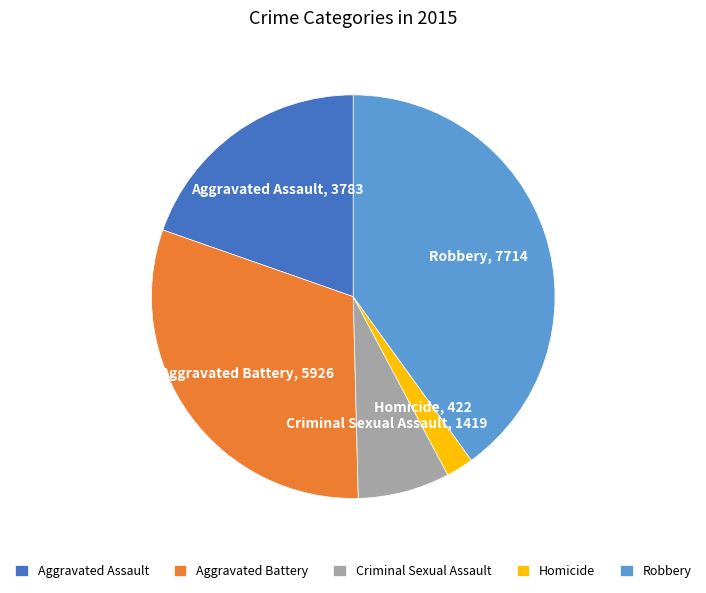

Rank the categories by value from lowest to highest.

Homicide, Criminal Sexual Assault, Aggravated Assault, Aggravated Battery, Robbery